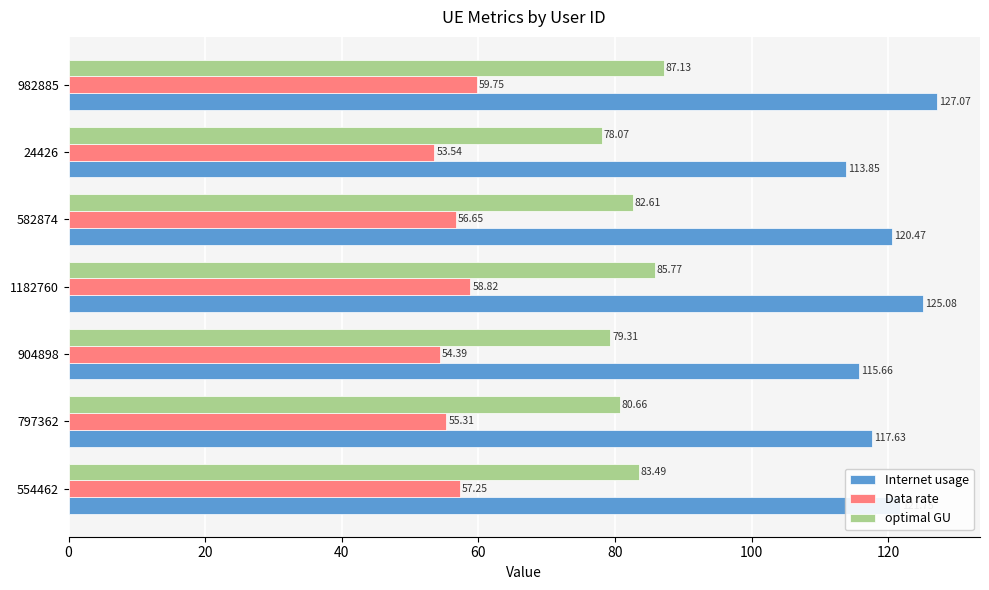

How many data points in optimal GU are above 82?

4